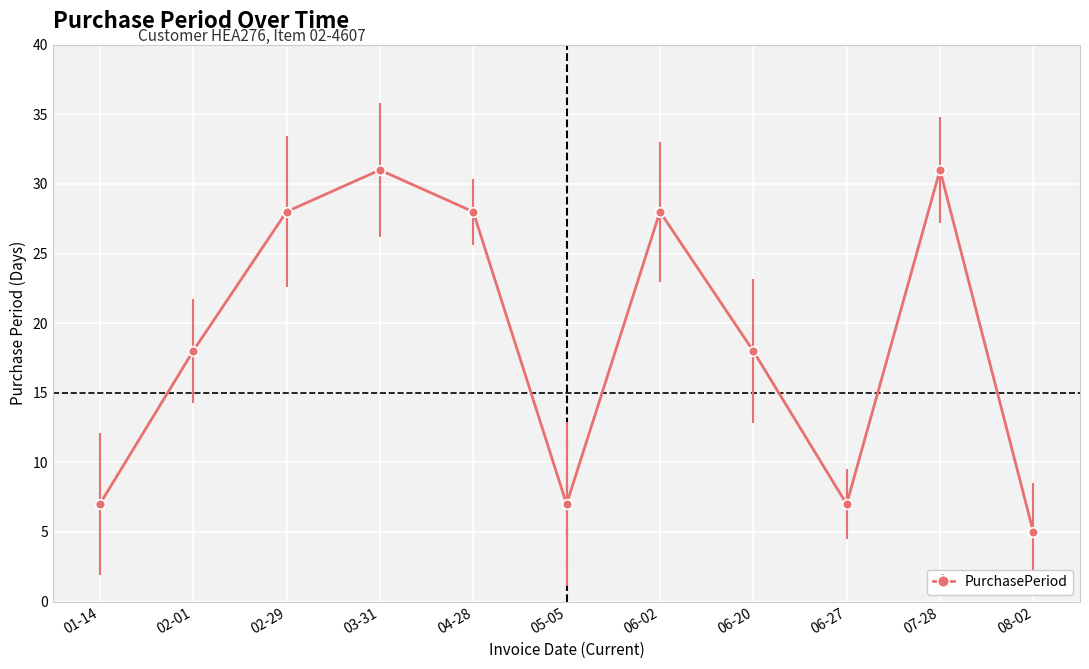

True or false: the data shows 53 at 03-31.

False